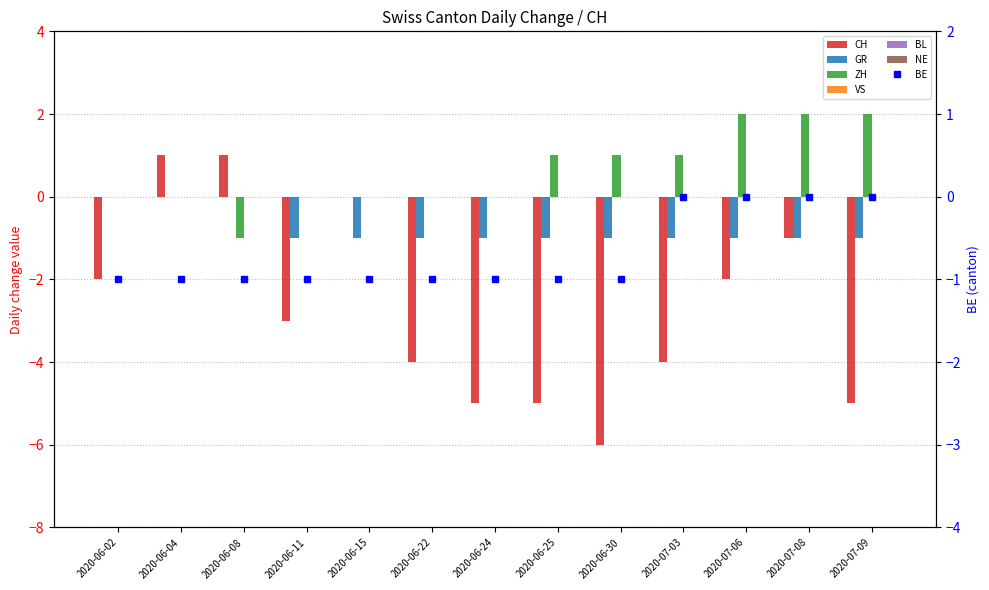

Between 2020-06-08 and 2020-07-03, which series saw the biggest shift?

CH